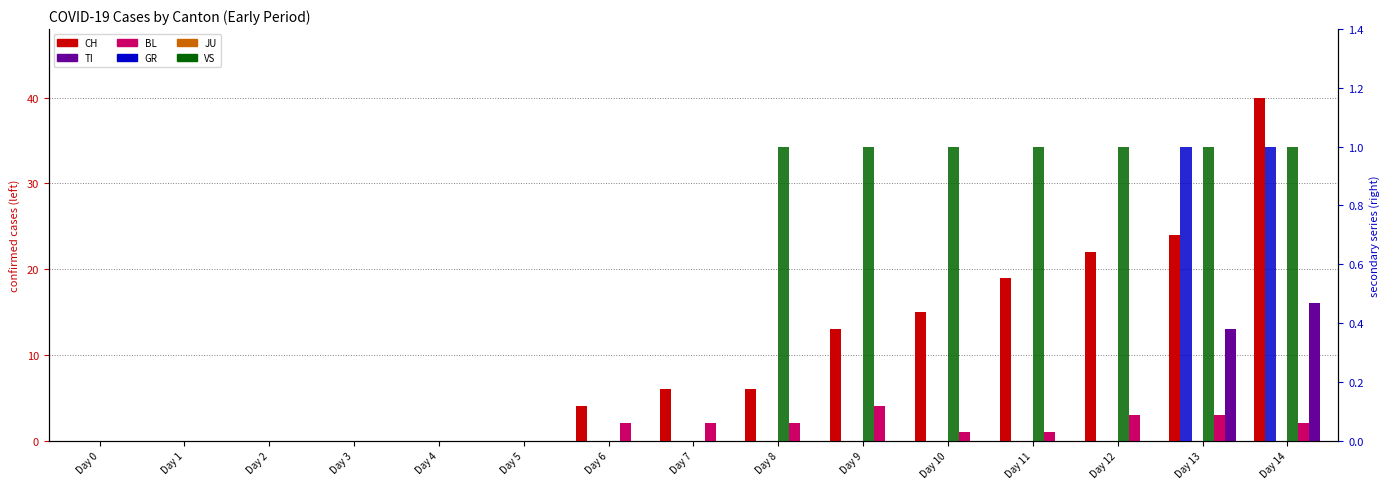

True or false: JU has a value of 0 at Day 13.

True